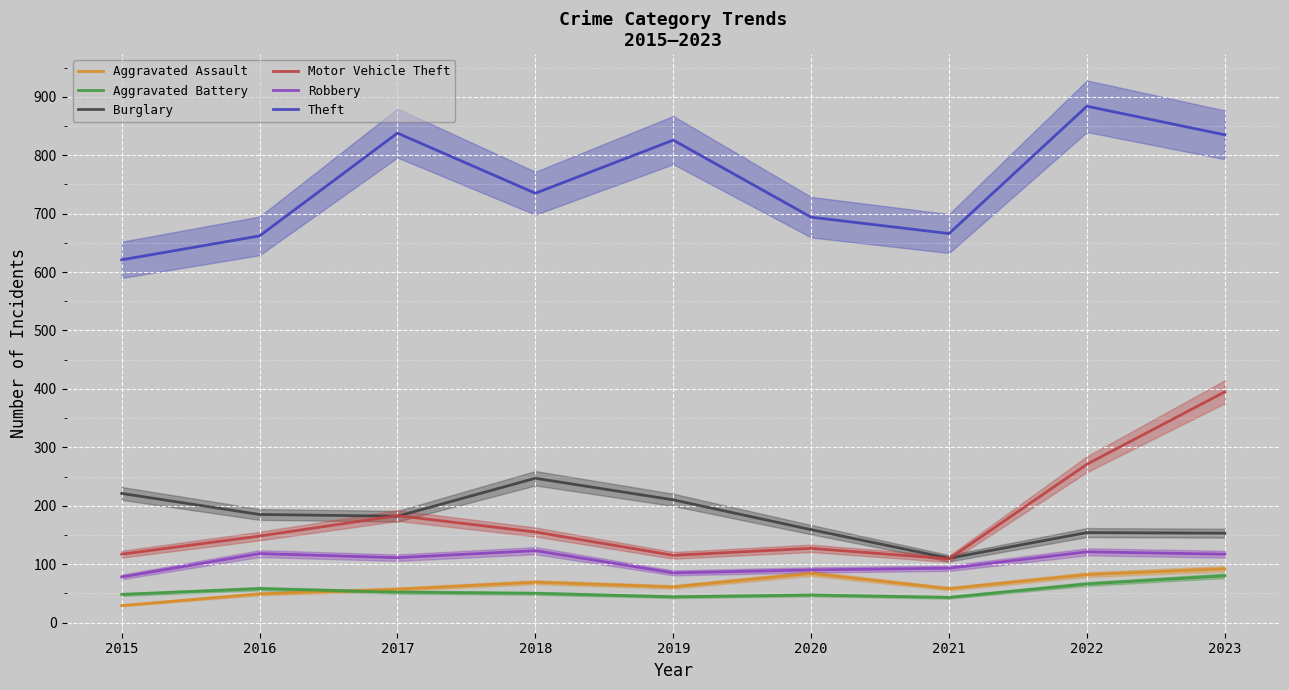

True or false: Burglary and Aggravated Assault intersect in this chart.

False